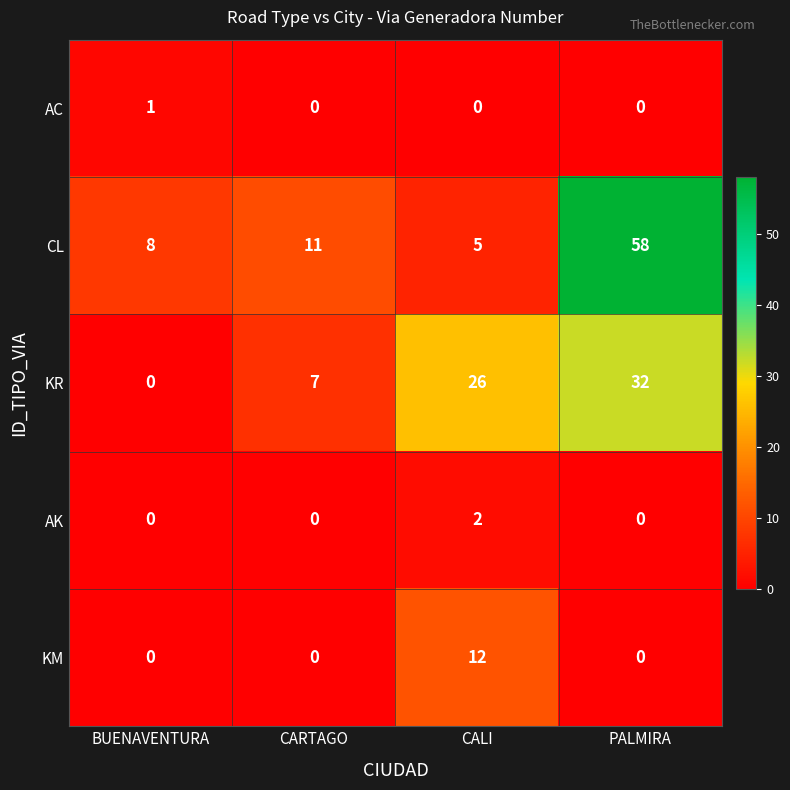

Is it true that KM equals 5 at PALMIRA?

False